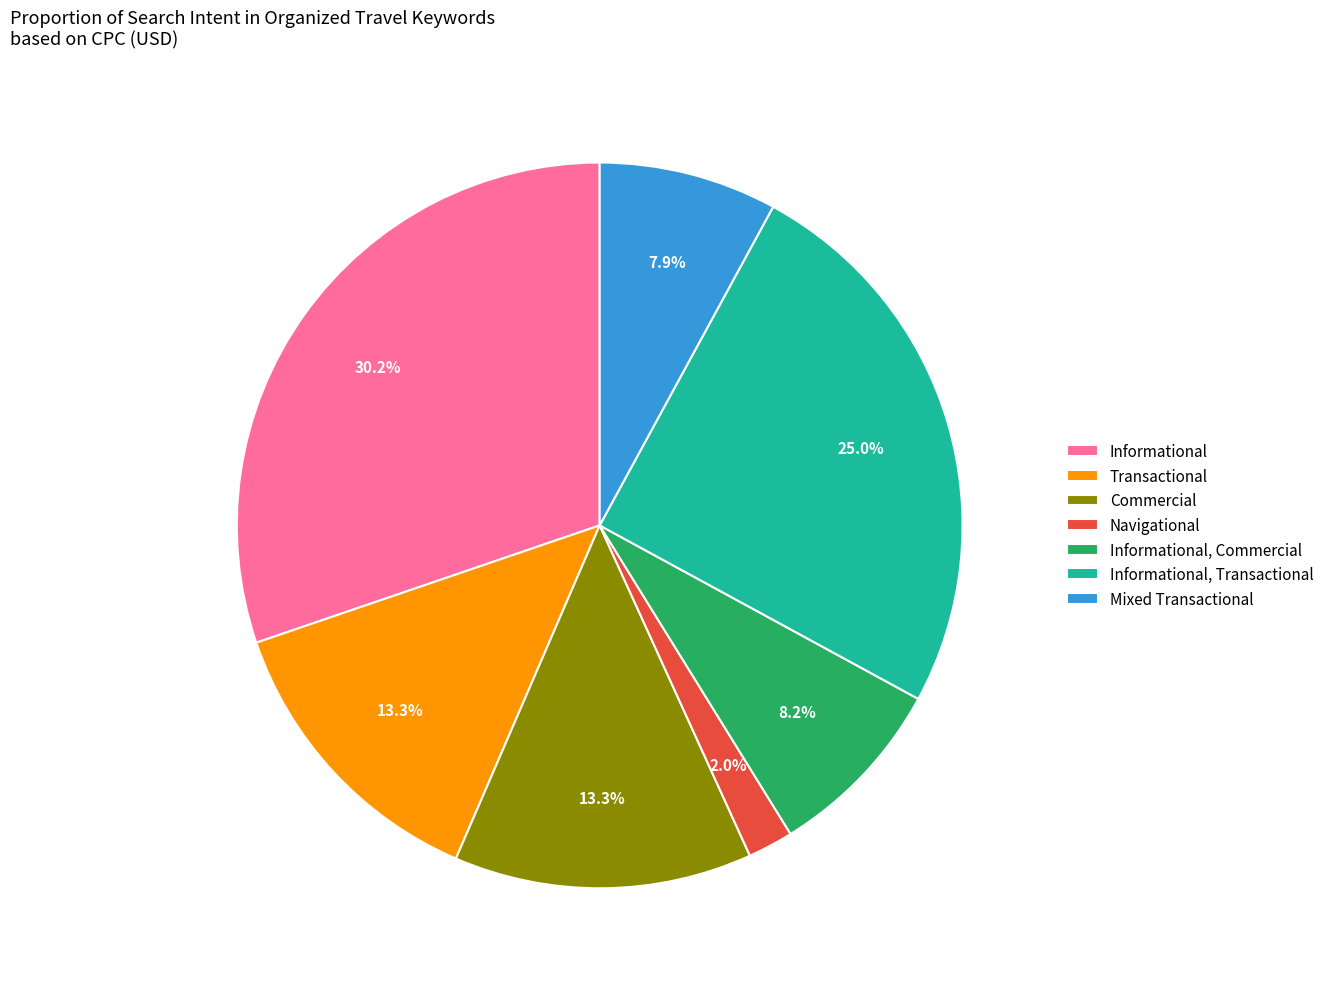

What is the ratio of the value at Informational, Transactional to the value at Informational?

0.8